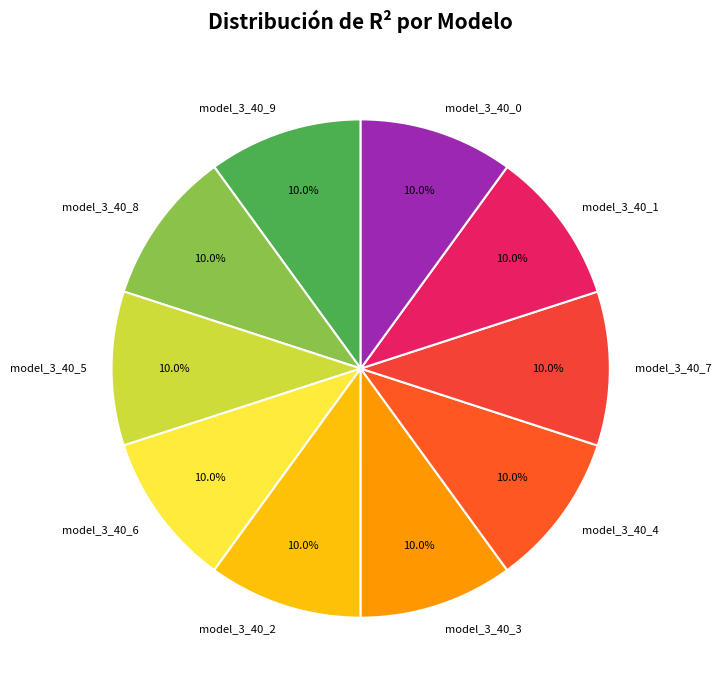

Is it true that model_3_40_8 is 10% of the pie?

True